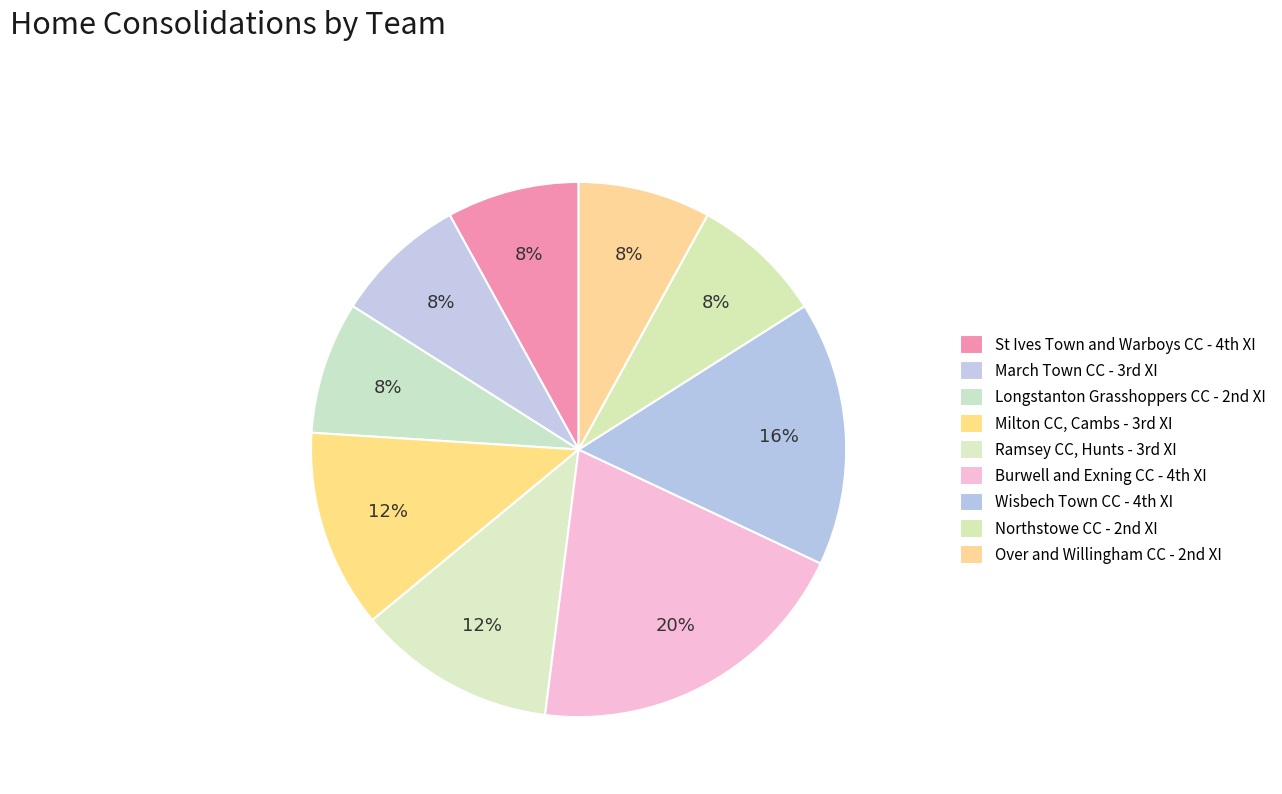

How many segments does this pie chart have?

9